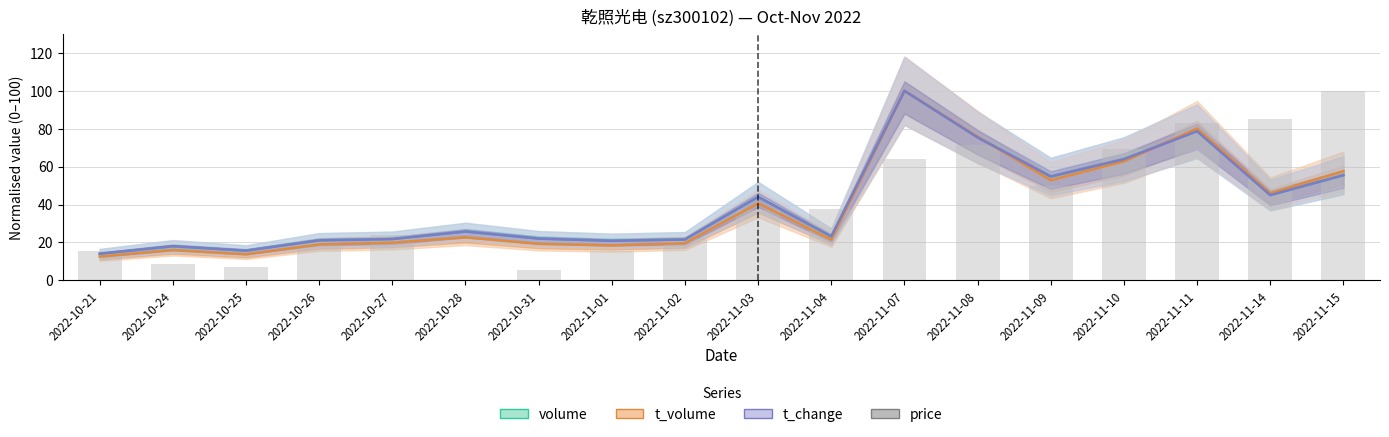

Which category has the lowest value in the volume series?

2022-10-21